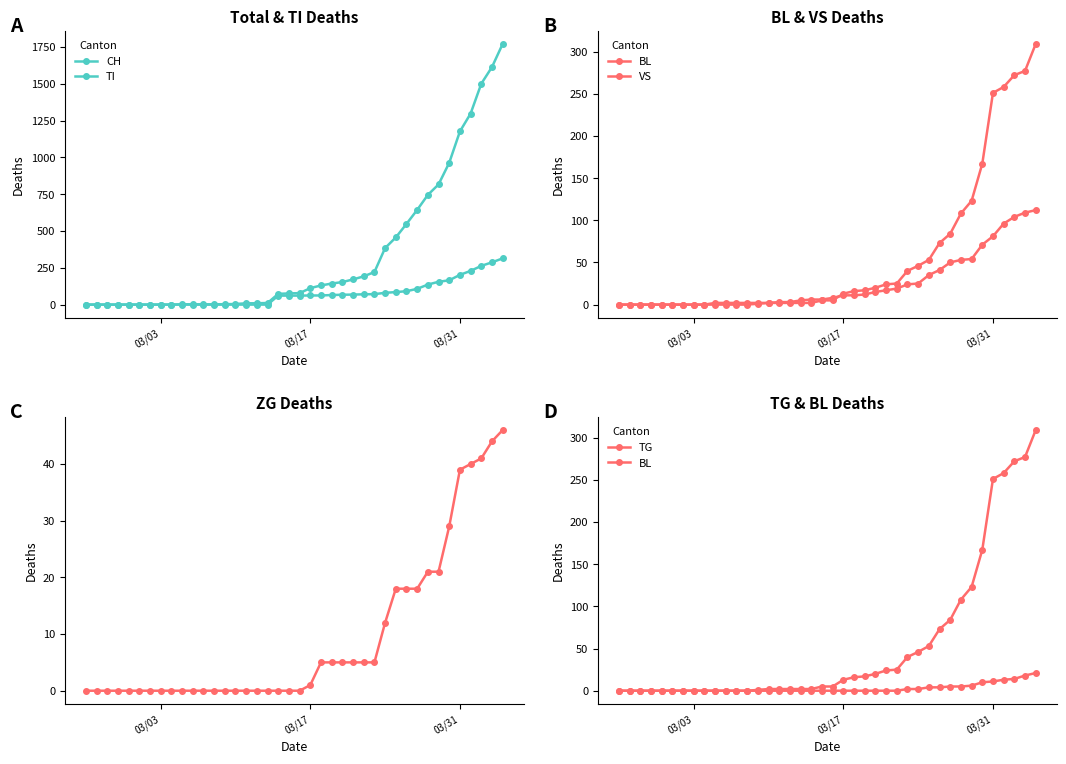

True or false: TI and ZG intersect in this chart.

False